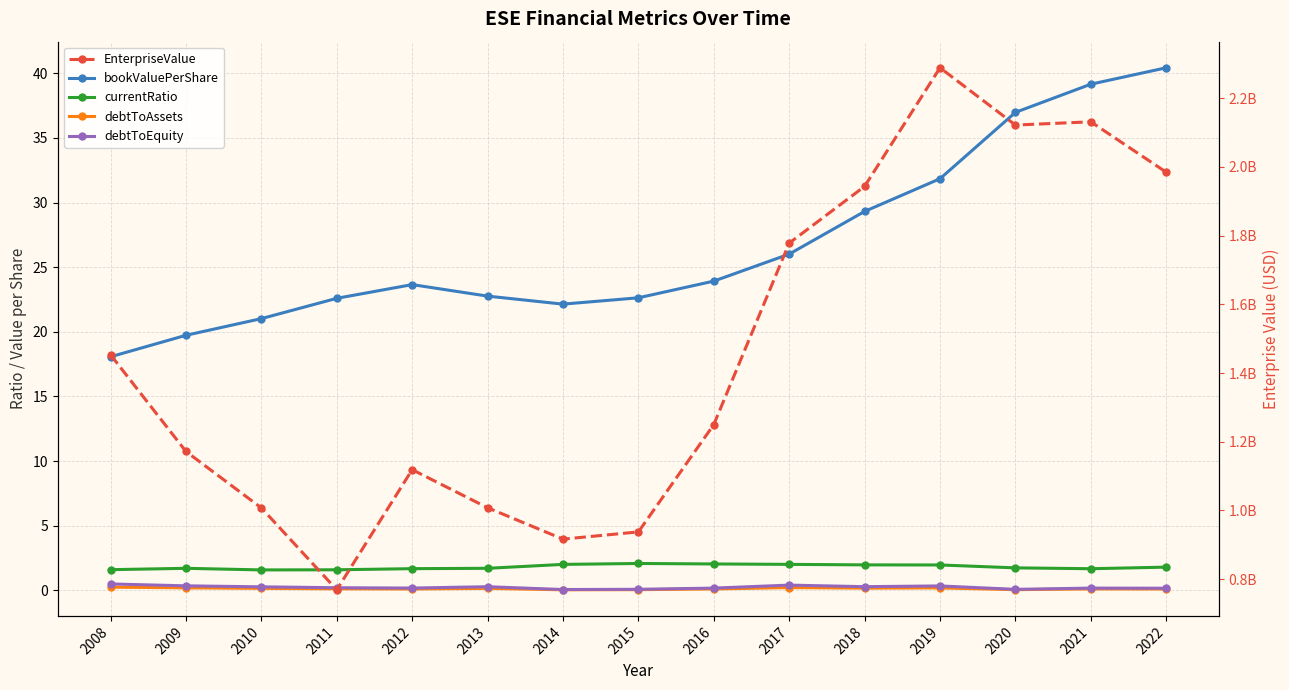

Where is bookValuePerShare nearest to the value 29?

2018